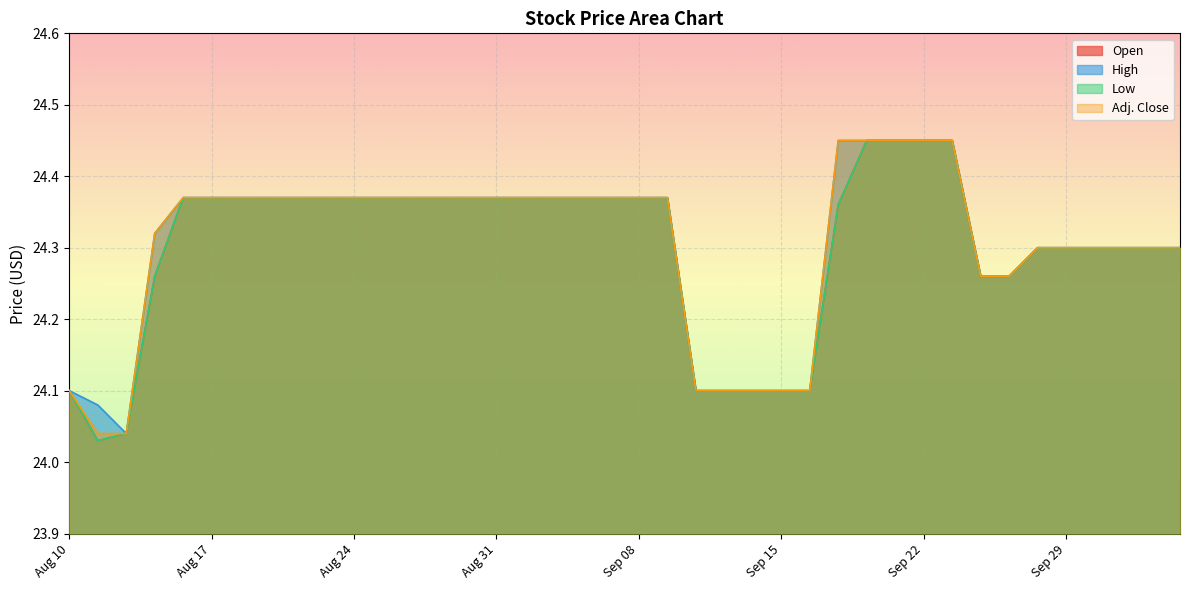

How many lines are shown in the chart?

4